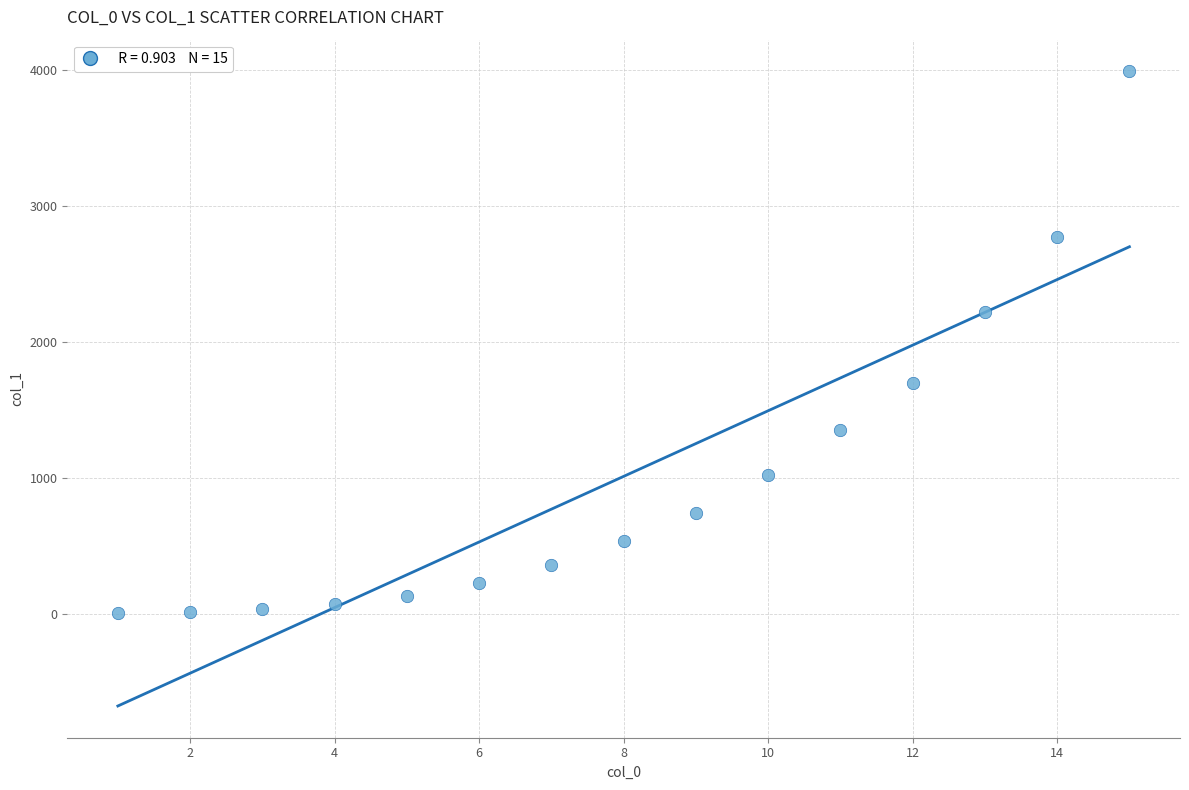

What Y value in the scatter plot is closest to 1997?

2224